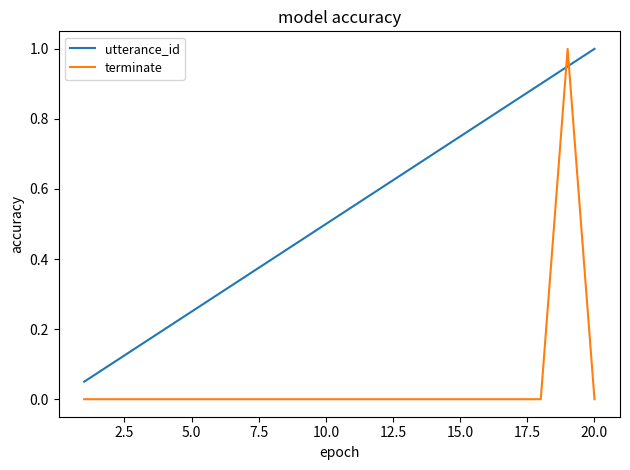

Which series has the largest total across all categories?

utterance_id